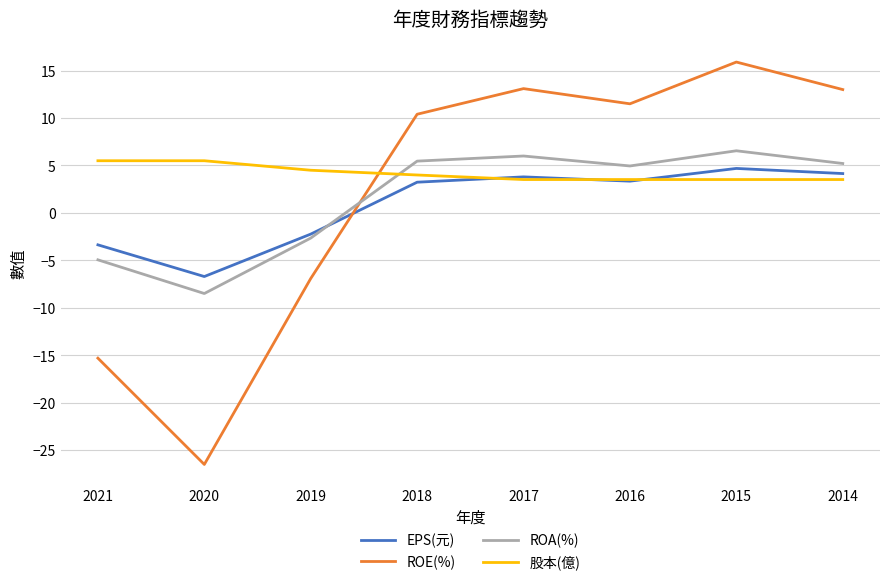

What is the sum of all ROA(%) values?

12.1